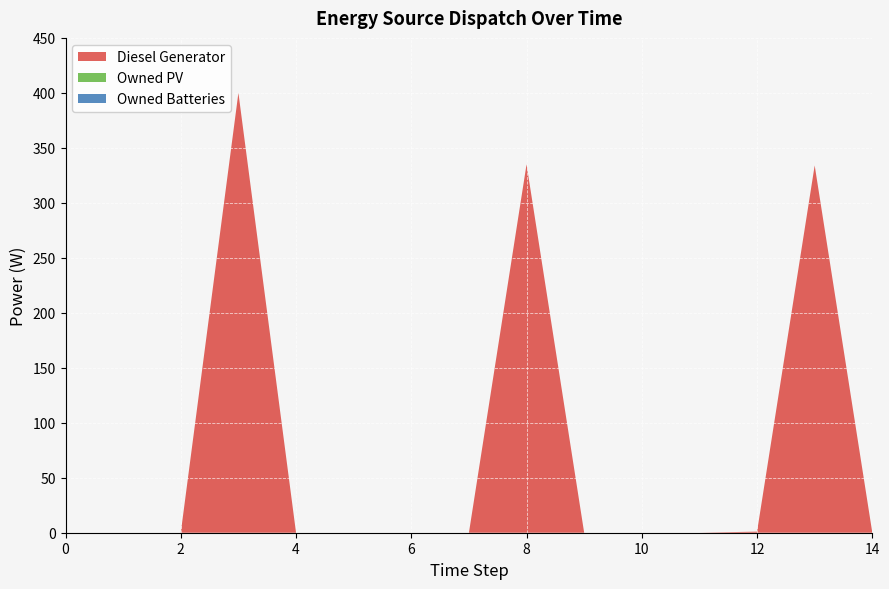

Reading left to right, list all the values displayed in this chart.

Diesel Generator: 0.0	0.0	0.0	400.0	0.0	0.0	0.0	0.0	335.0	0.0	0.0	0.0	1.0	334.0	0.0
Owned PV: 0.0	0.0	0.0	0.0	0.0	0.0	0.0	0.0	0.0	0.0	0.0	0.0	0.0	0.0	0.0
Owned Batteries: 0.0	0.0	0.0	0.0	0.0	0.0	0.0	0.0	0.0	0.0	0.0	0.0	0.0	0.0	0.0